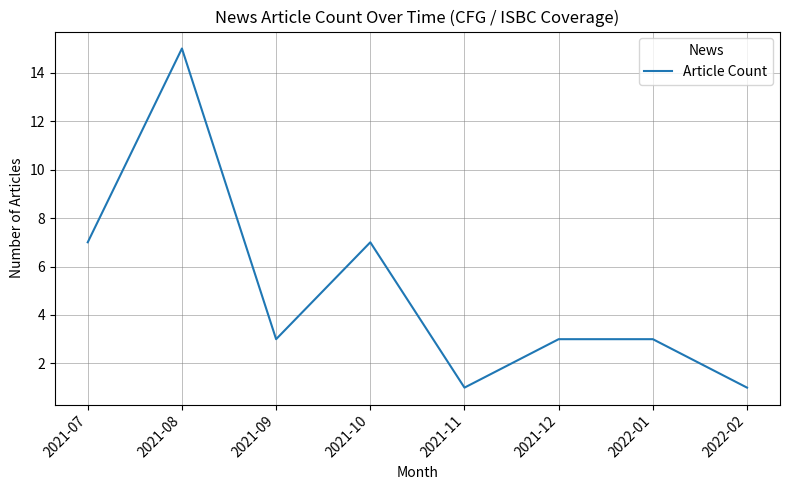

What is the change in value from 2021-07 to 2021-09?

-4